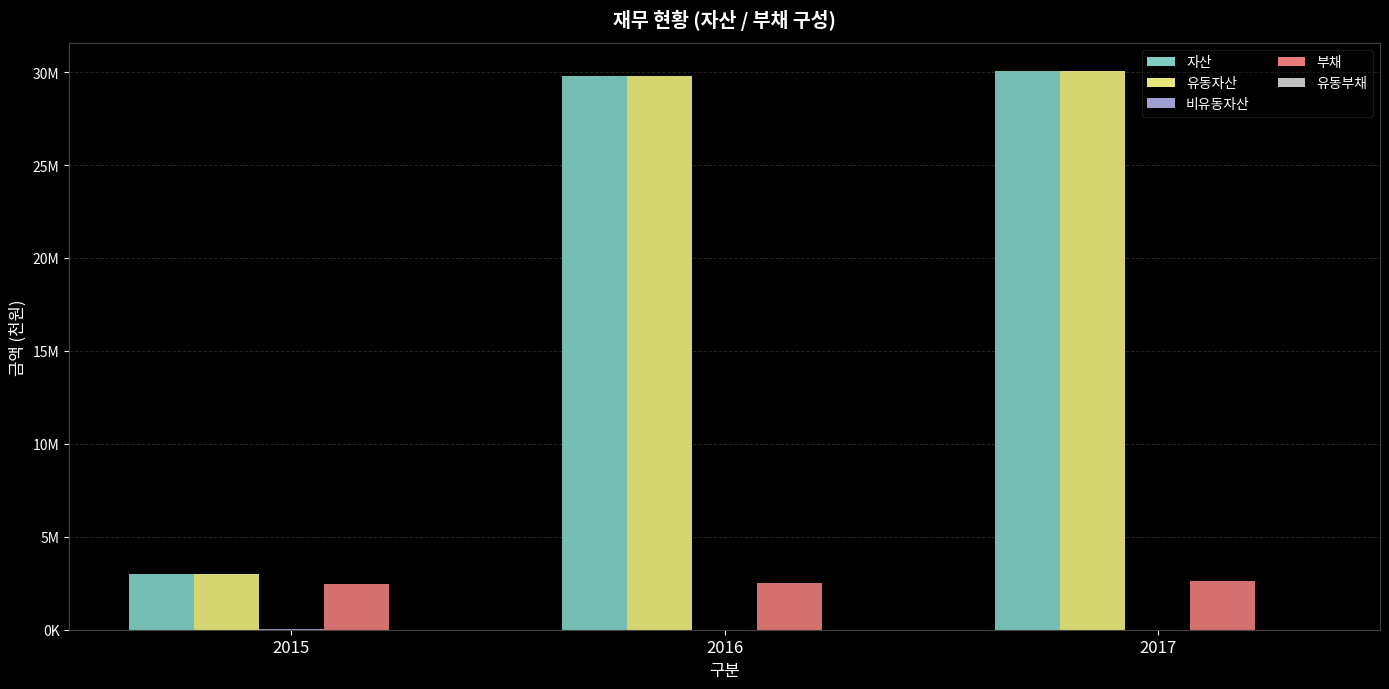

Are the bars grouped side by side (vs. stacked)?

Yes